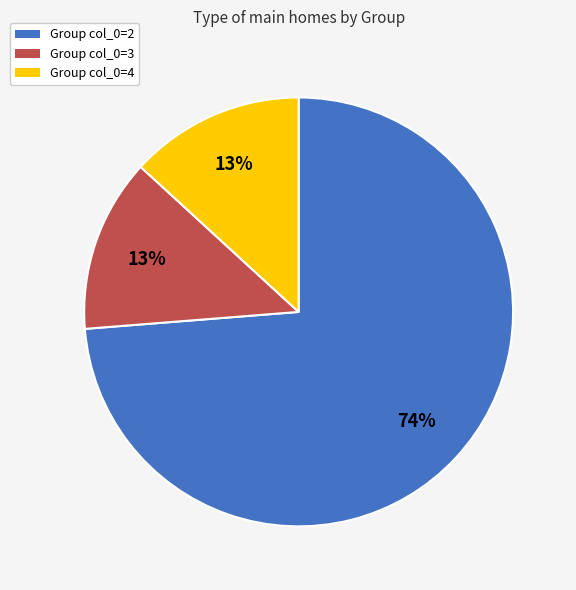

To the nearest percent, what is the average slice percentage?

33%